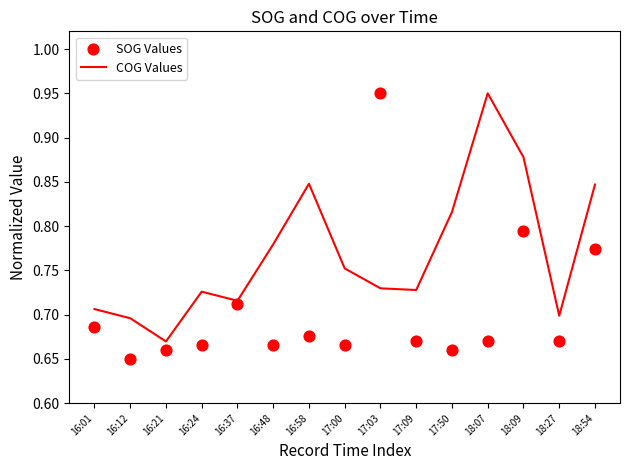

Is the value of COG Values at 17:03 greater than the value of SOG Values at 16:58?

Yes